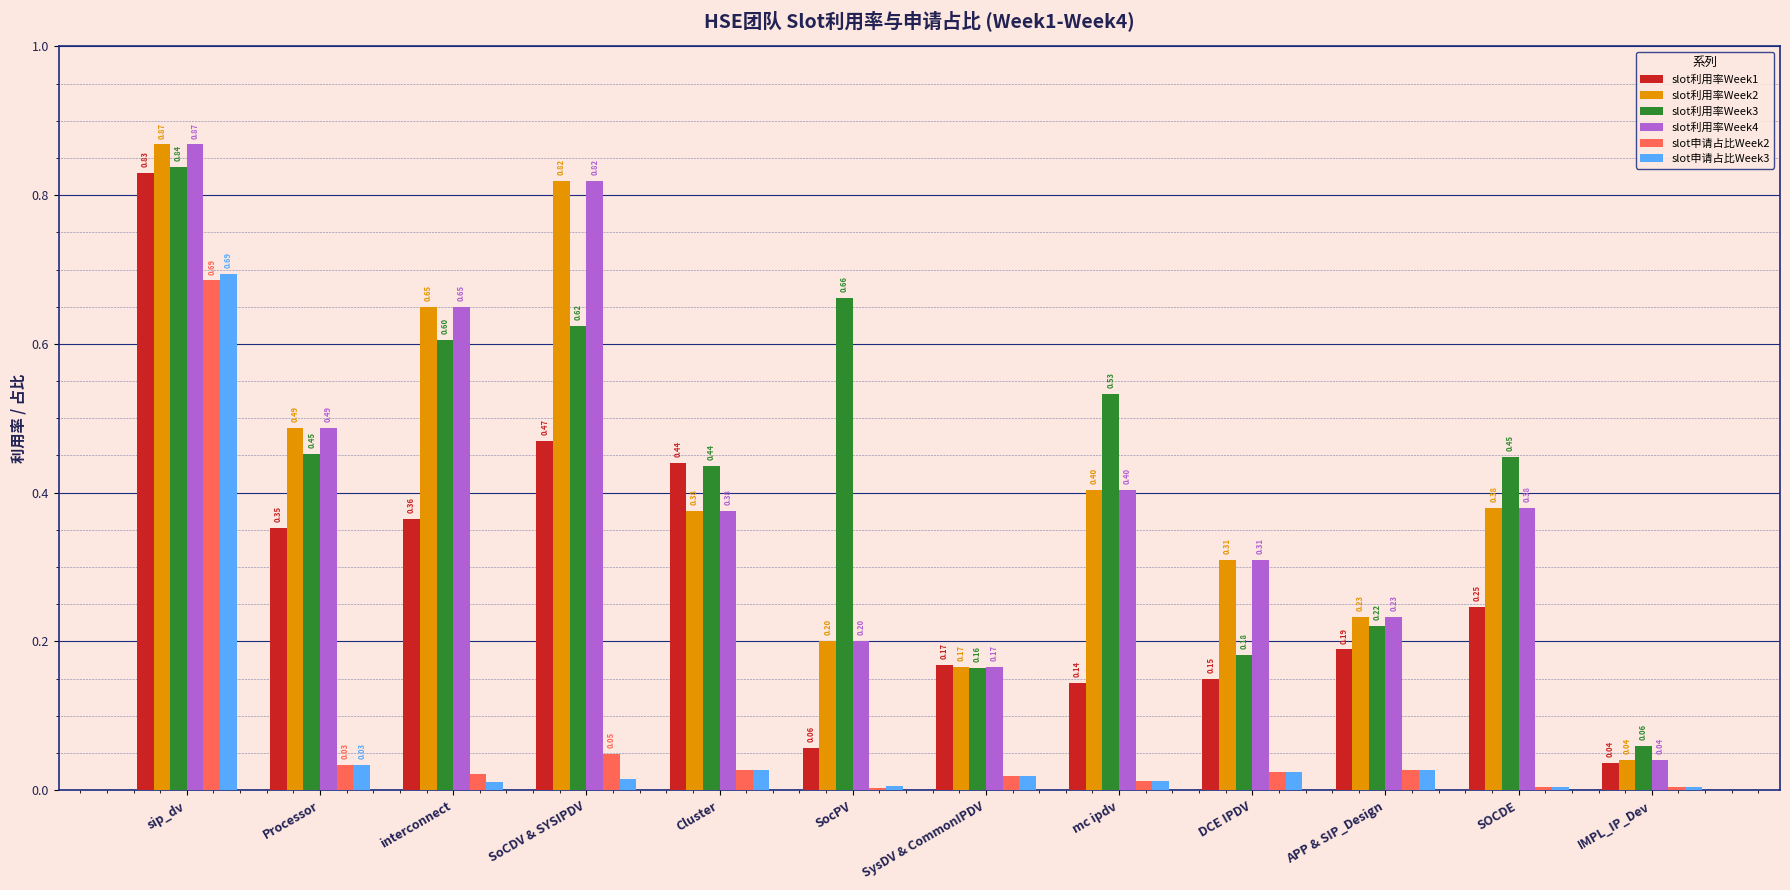

At which label is slot利用率Week3 closest to 0?

IMPL_IP_Dev